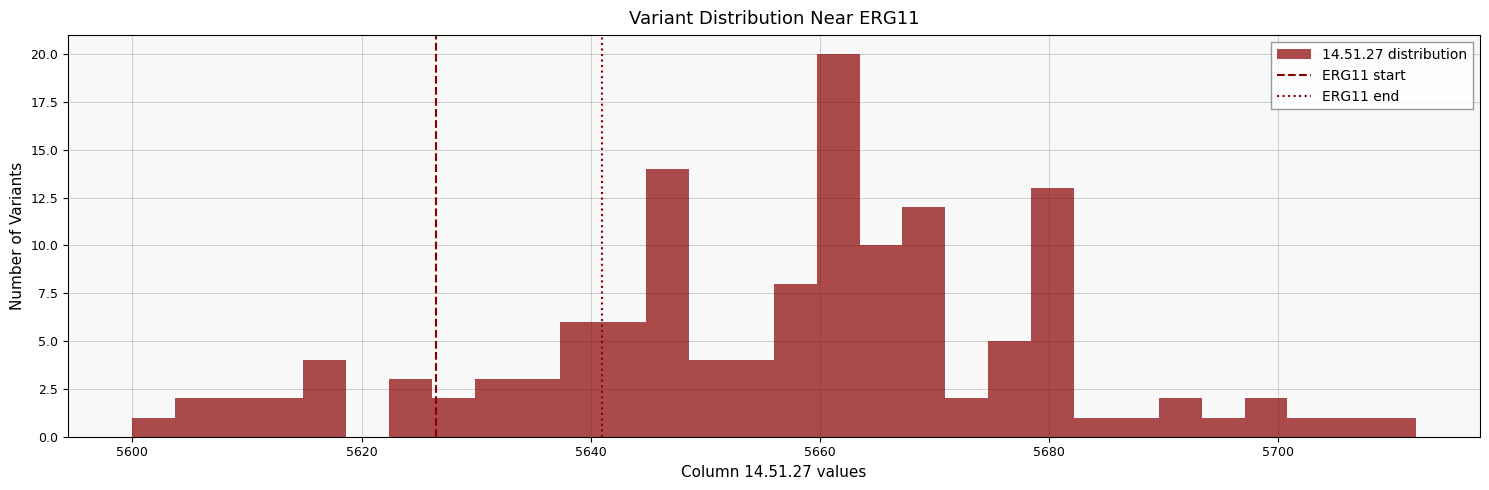

Around what value on the x-axis is the tallest bar? Give the approximate position of its centre, as read against the axis.

5662